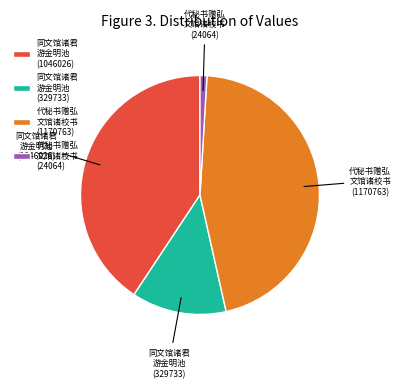

How many segments does this pie chart have?

4